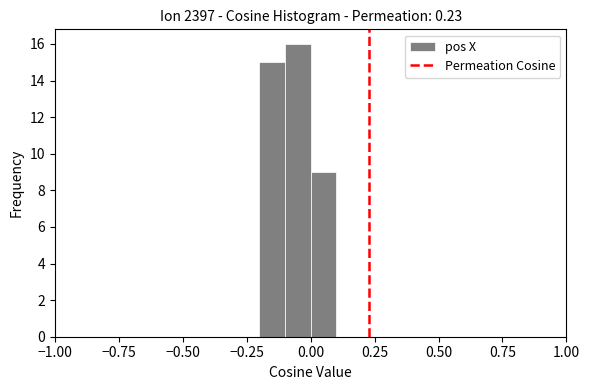

Around what value on the x-axis is the tallest bar? Give the approximate position of its centre, as read against the axis.

-0.05